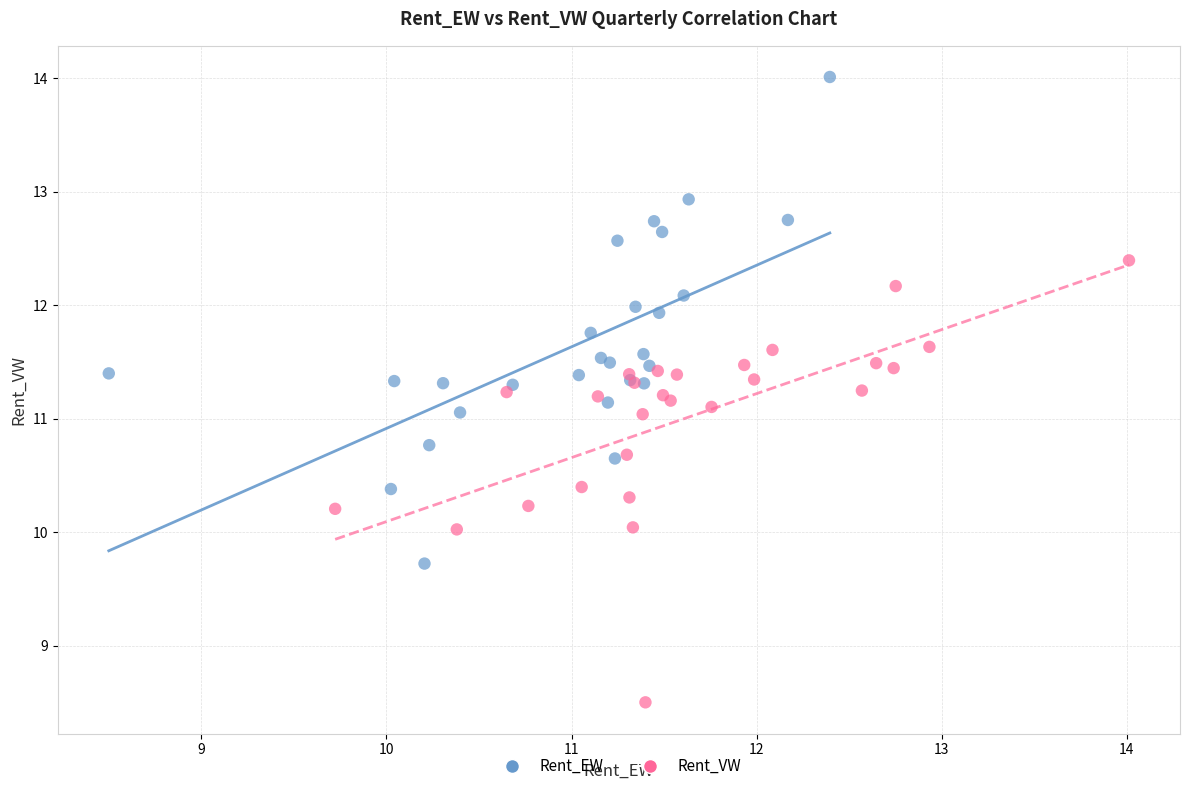

Which series has the widest spread of Y values?

Rent_EW